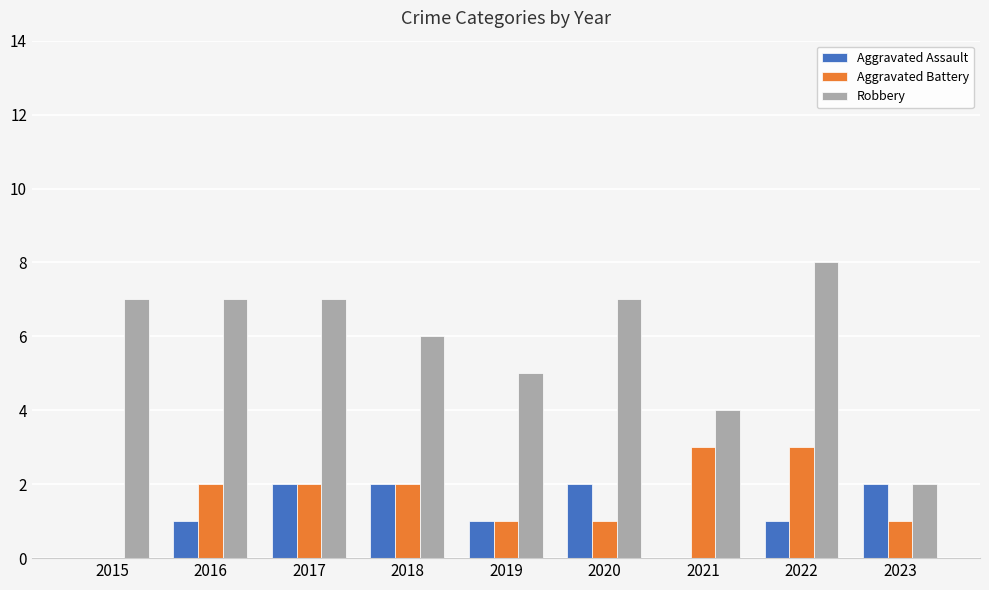

What is the maximum value for Robbery?

8